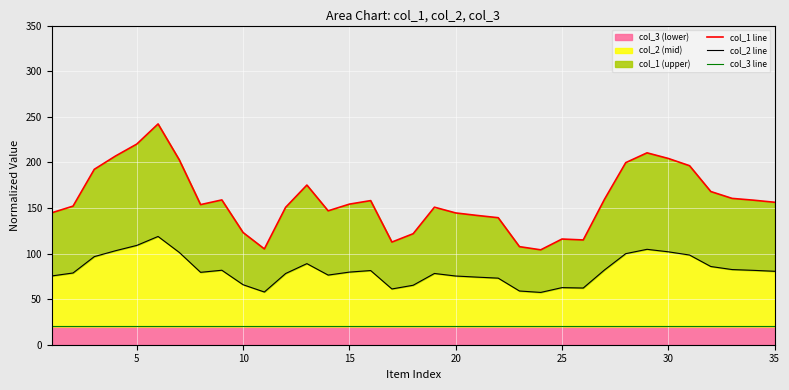

In col_1 line, how many points are higher than both neighbors (excluding endpoints)?

7